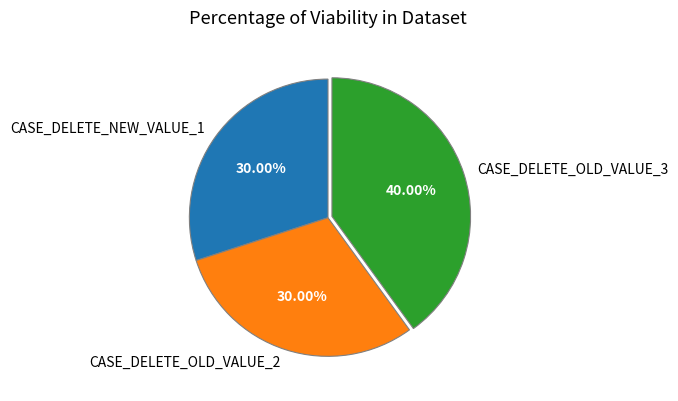

Is CASE_DELETE_NEW_VALUE_1 the majority of the pie?

No